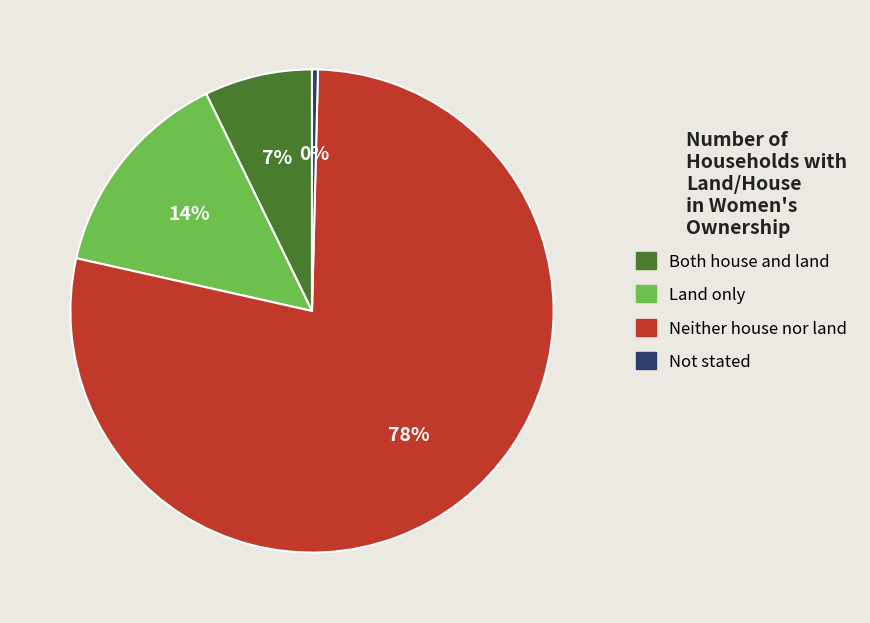

Is the sum of Not stated and Land only greater than half?

No